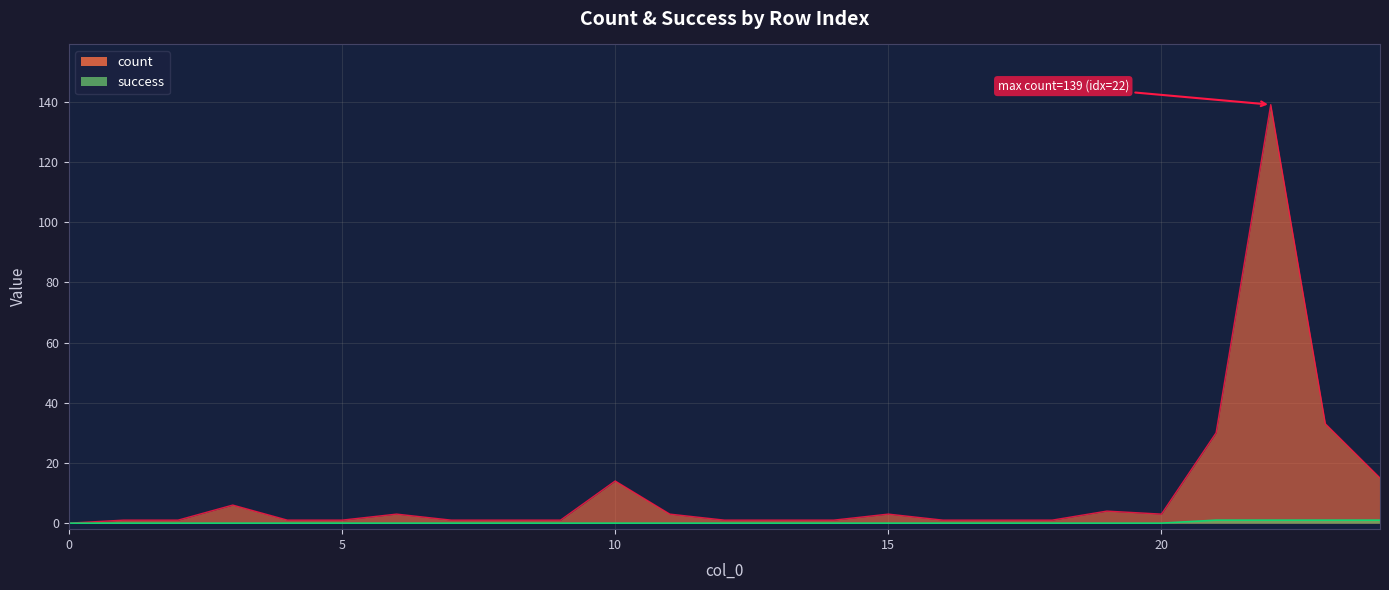

Which series has the largest total across all categories?

count